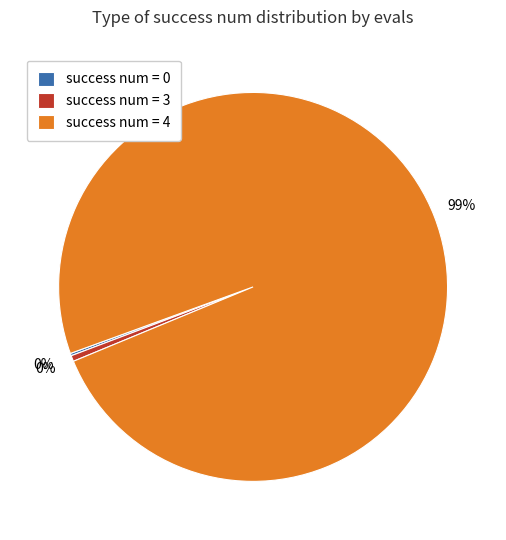

Which category has the biggest portion of the pie?

success num = 4